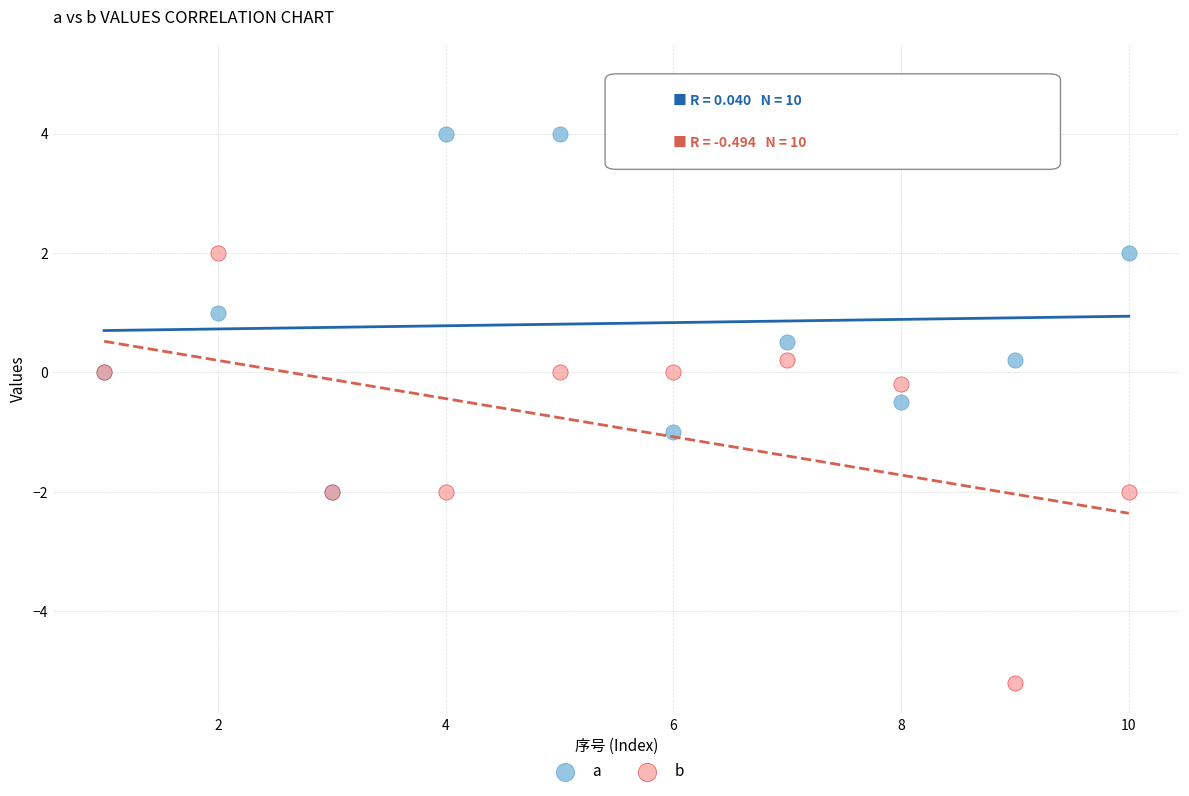

Which series contains the highest Y value?

a